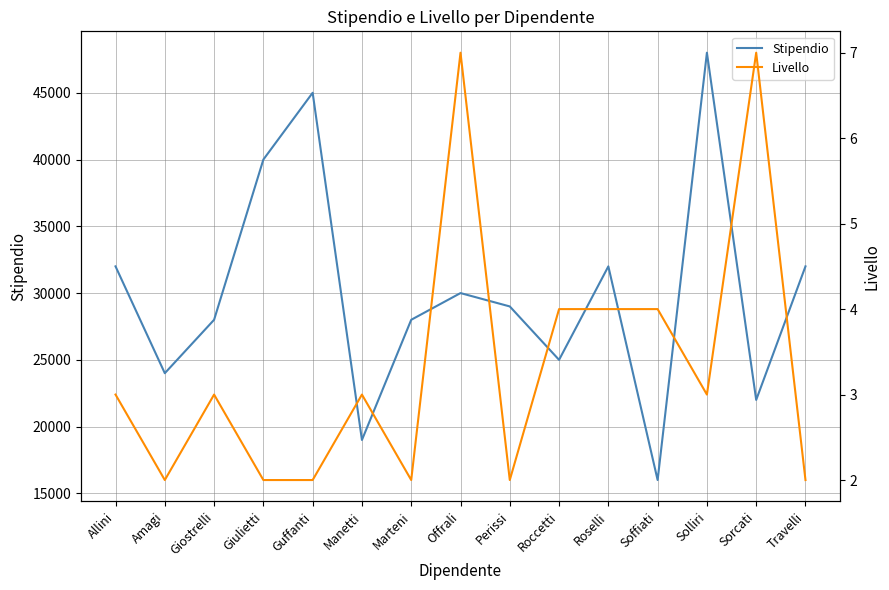

List the labels in order of Livello value, smallest first.

Amagi, Giulietti, Guffanti, Marteni, Perissi, Travelli, Allini, Giostrelli, Manetti, Solliri, Roccetti, Roselli, Soffiati, Offrali, Sorcati